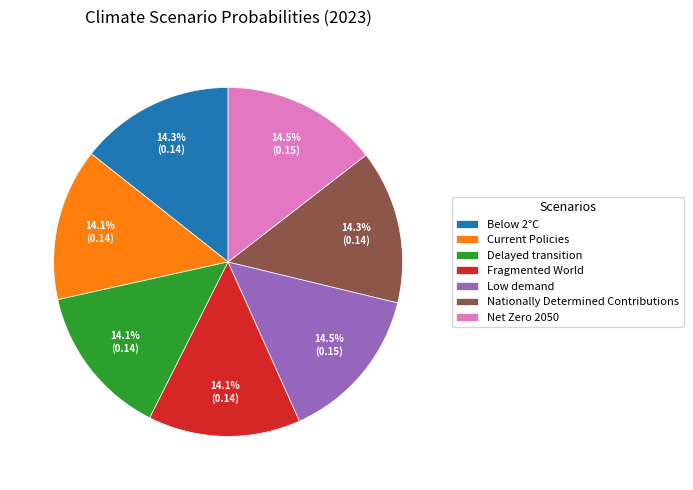

To the nearest percent, what portion does Fragmented World represent?

14%